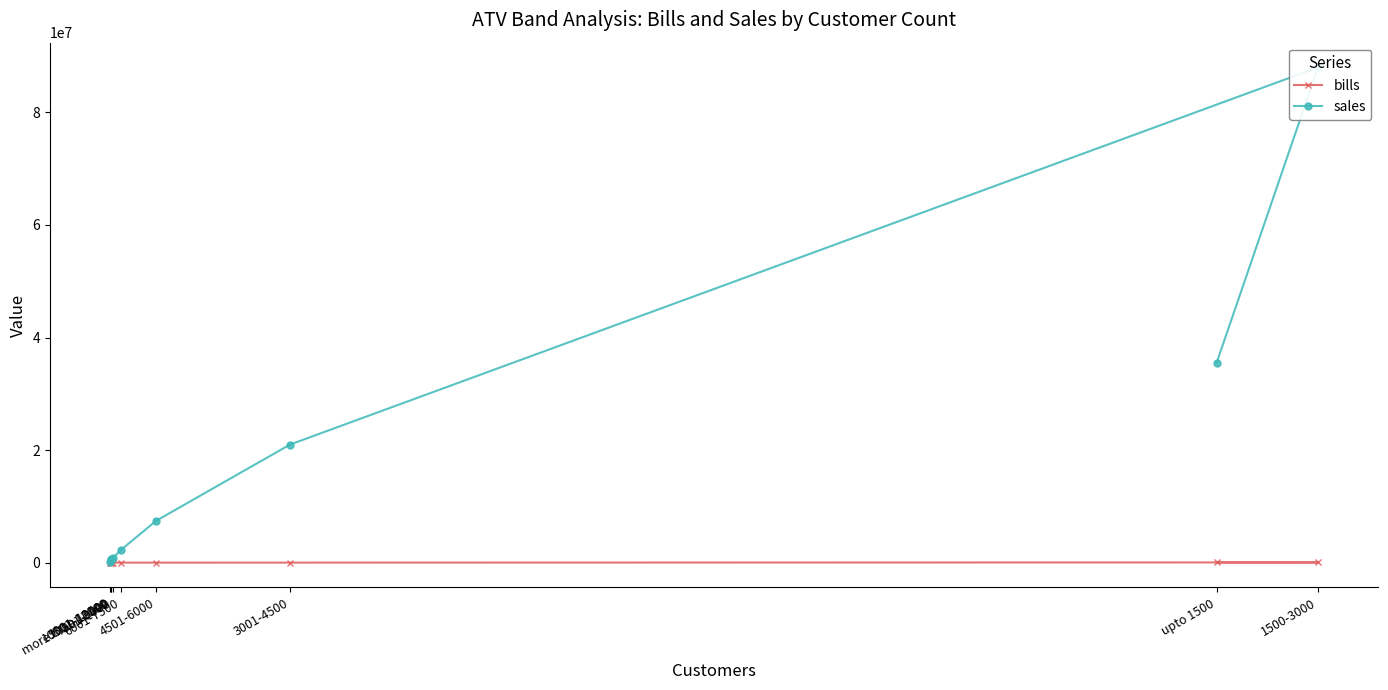

True or false: bills has a value of 14.1 at more than 12000.

False